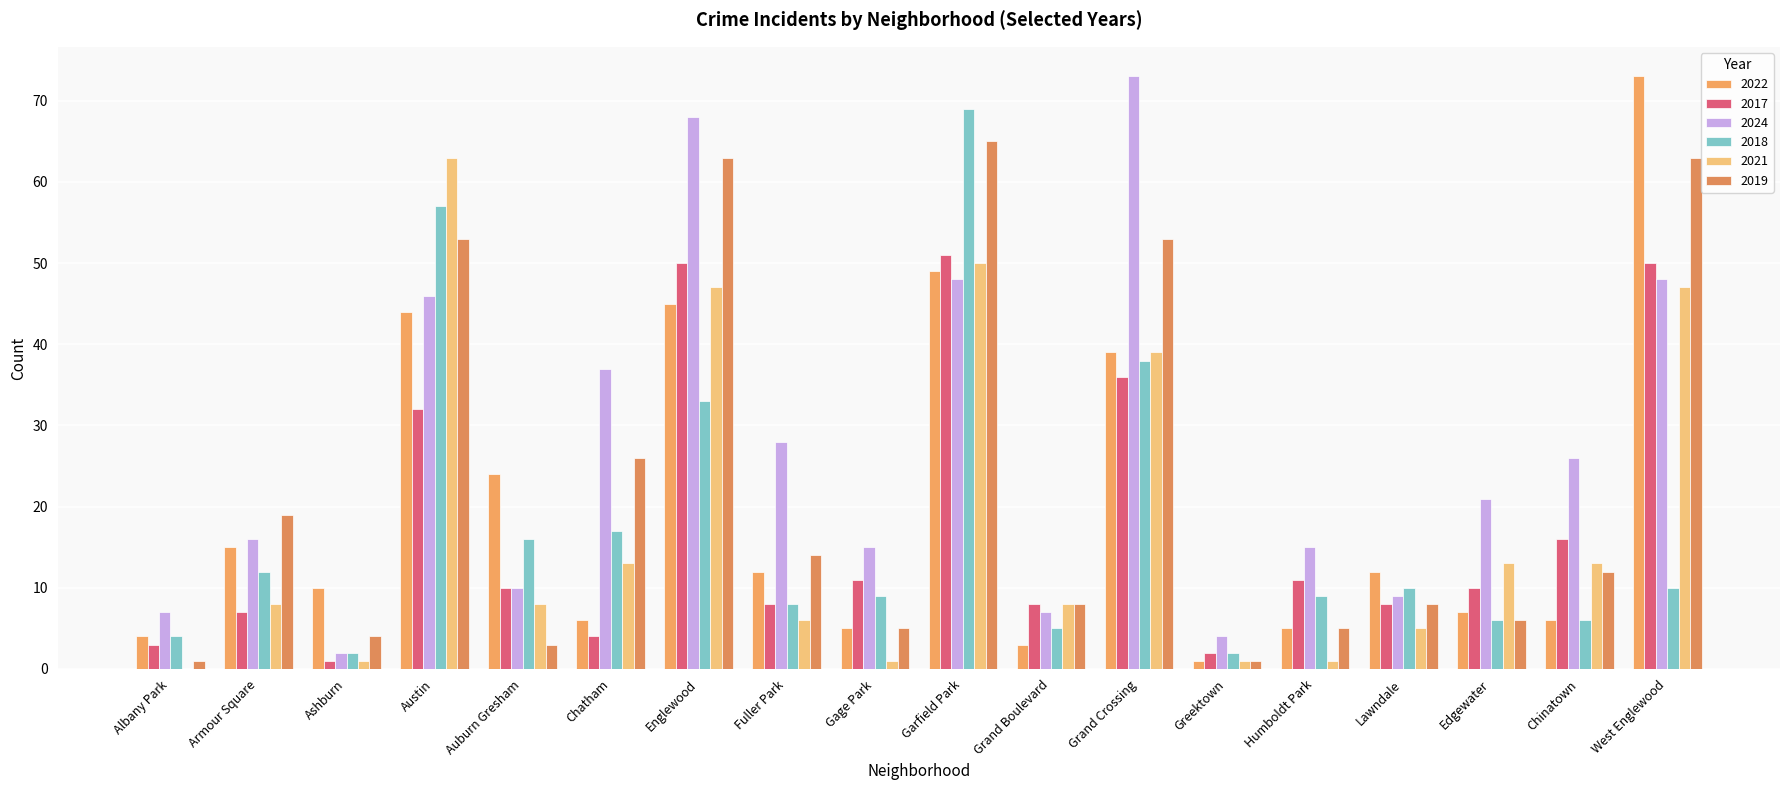

Read the 2018 value at West Englewood.

10